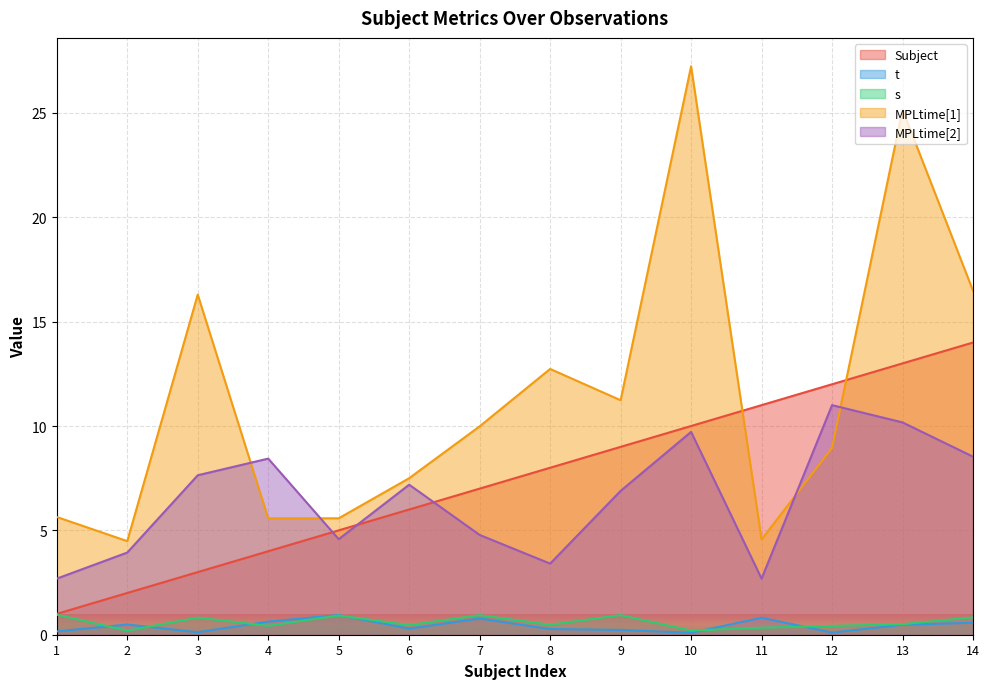

True or false: t and MPLtime[1] intersect in this chart.

False